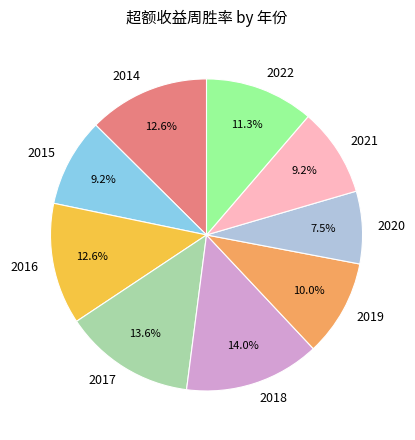

What percentage do 2015 and 2021 together represent?

18.4%